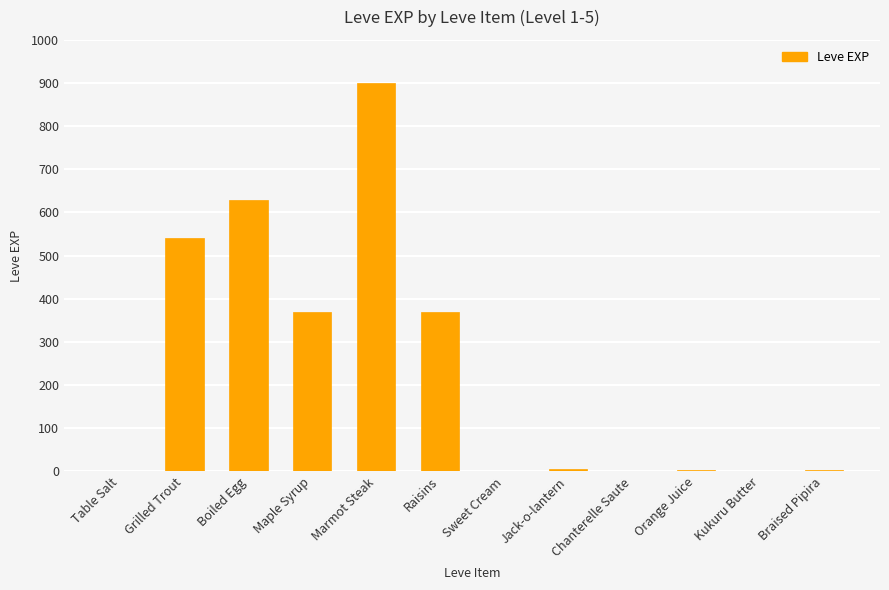

The value at Maple Syrup is 226. True or false?

False